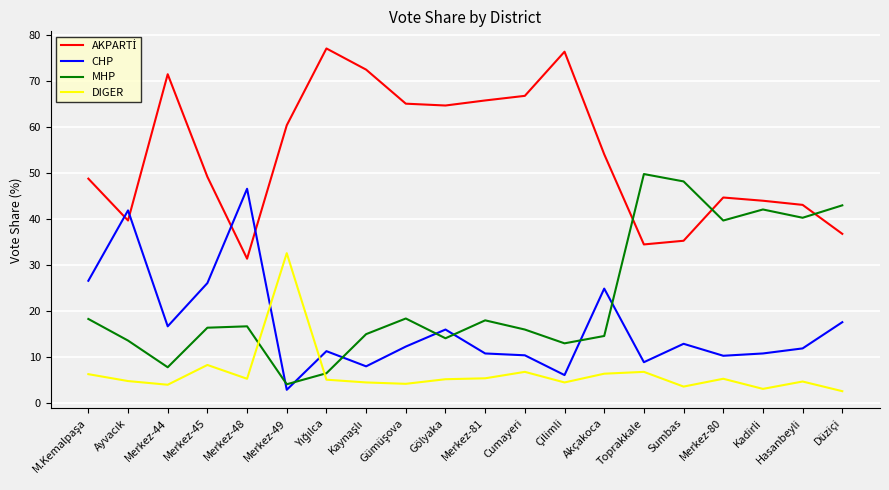

Where is CHP nearest to the value 24?

Akçakoca